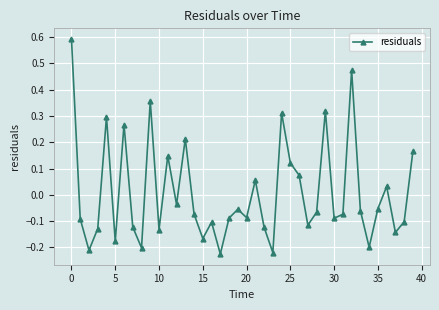

How many points are lower than both their immediate neighbors (excluding endpoints)?

13